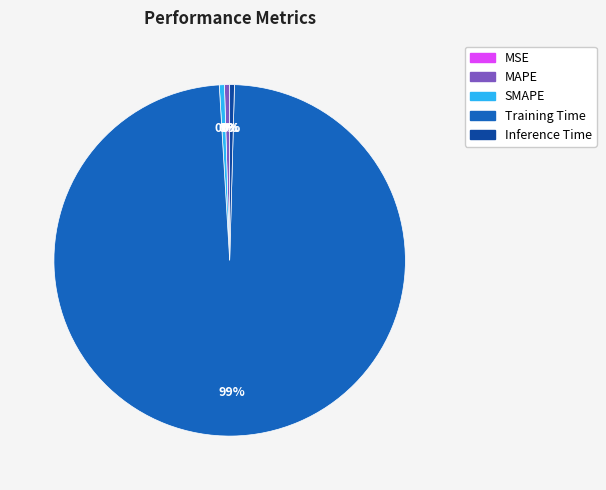

Between MAPE and Training Time, which is larger?

Training Time